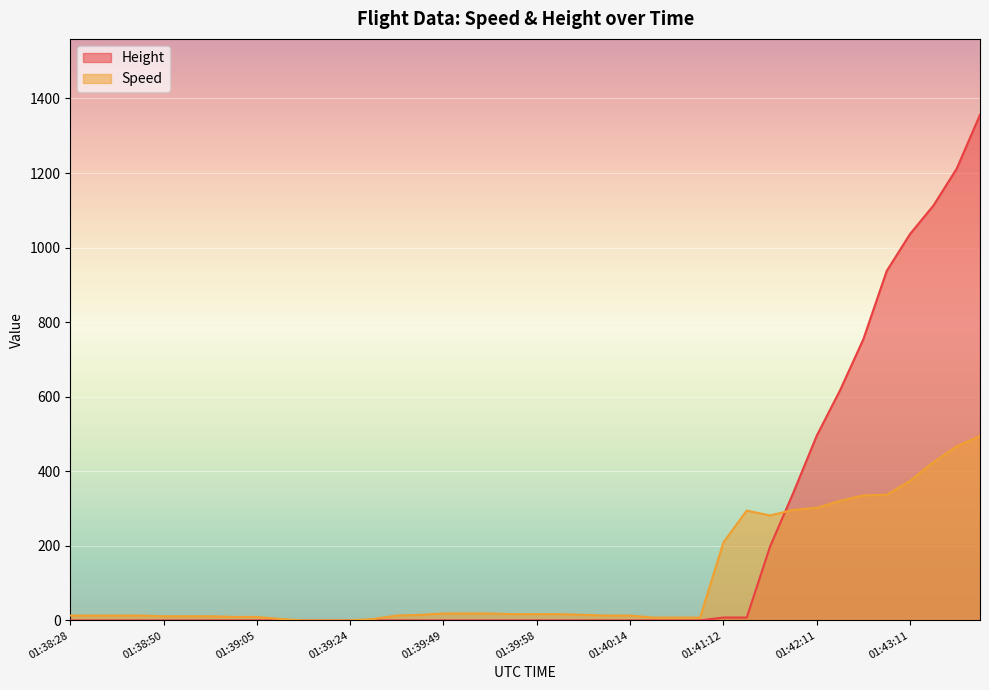

Rank the series by their maximum value, from highest to lowest.

Height, Speed